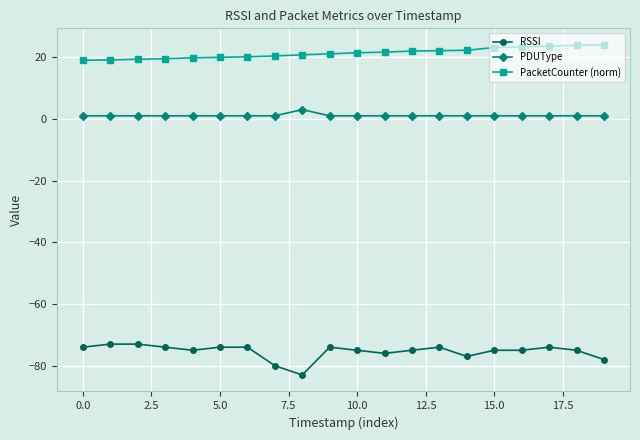

What is the greatest value displayed?

24.0